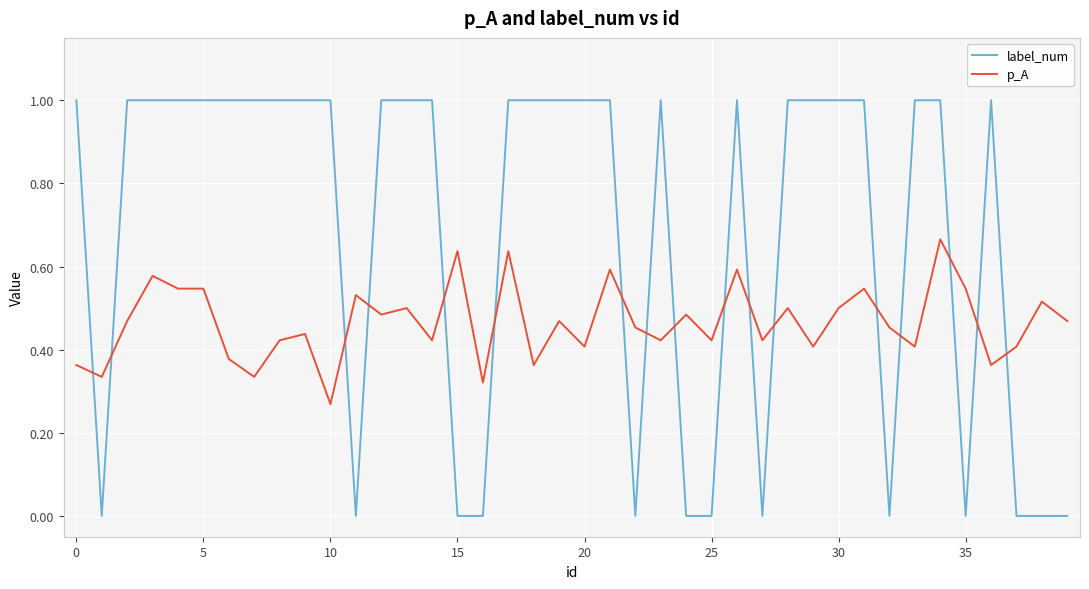

Rank the series by their maximum value, from lowest to highest.

p_A, label_num